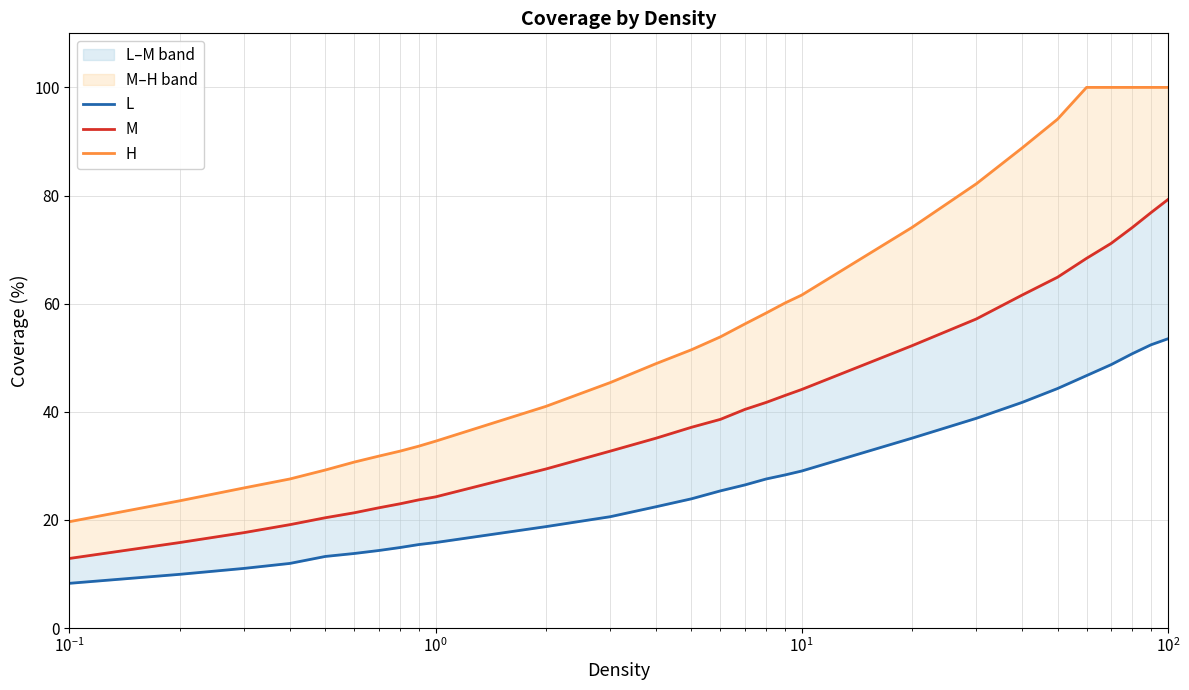

What position from the right is 18?

10